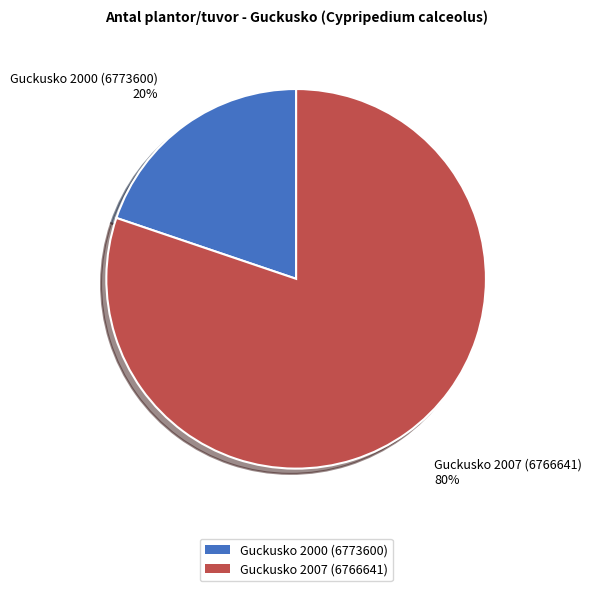

Which slice represents more than half of the pie?

Guckusko 2007 (6766641)